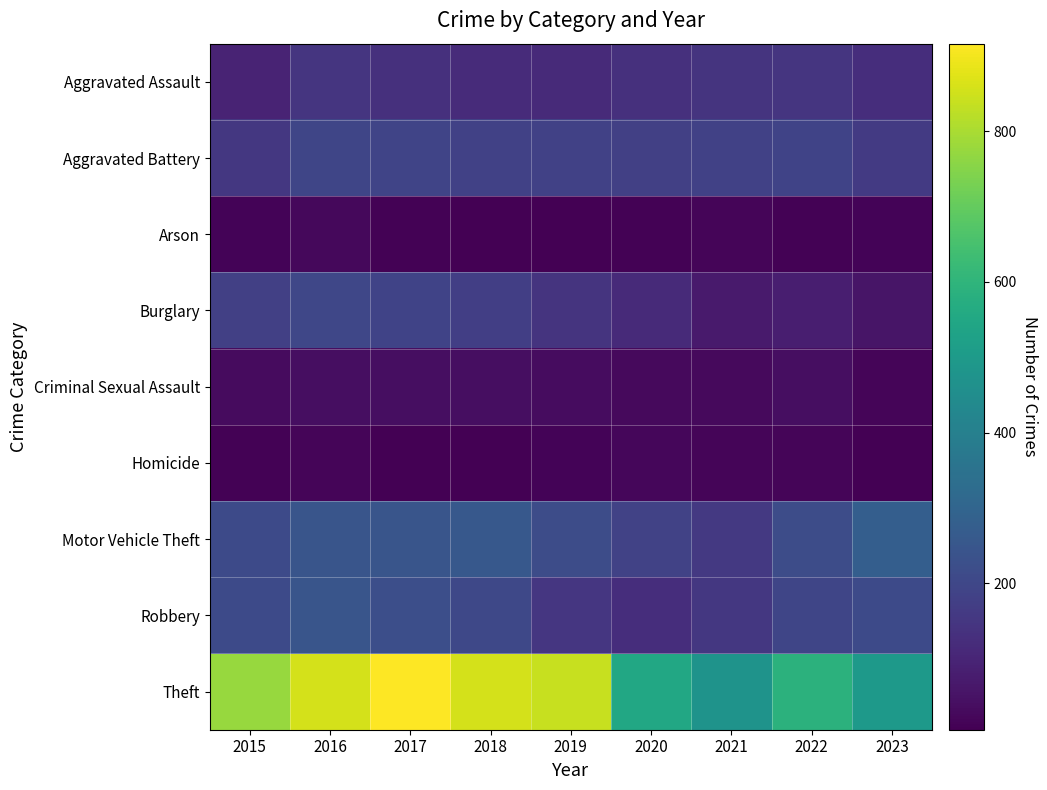

At how many categories does at least one series exceed 889?

1